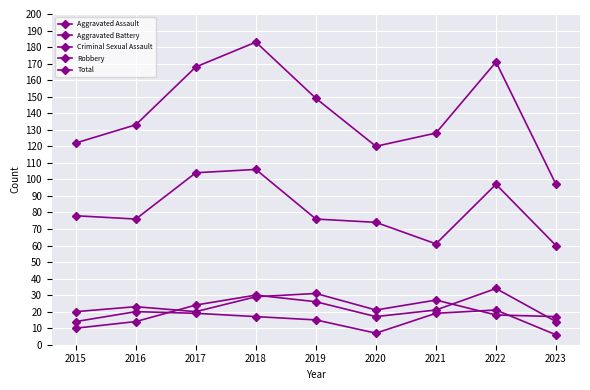

What is the average value of the Total series?

141